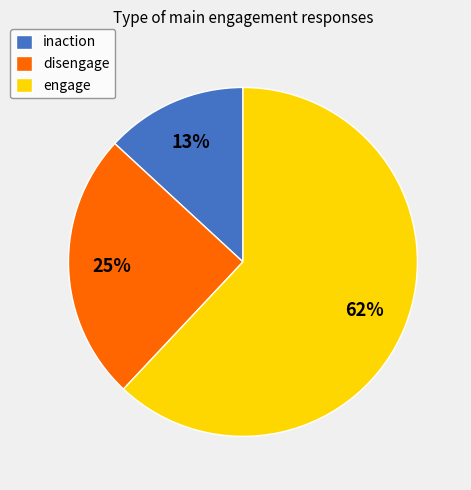

Count the number of slices in the pie.

3